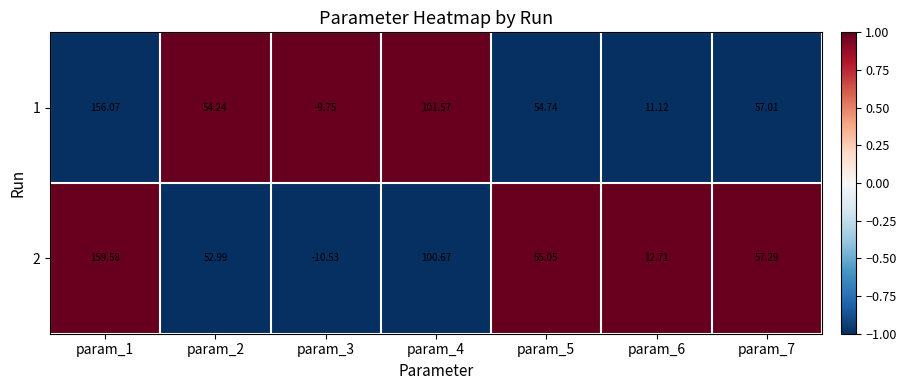

What is the maximum value shown in the chart?

159.6